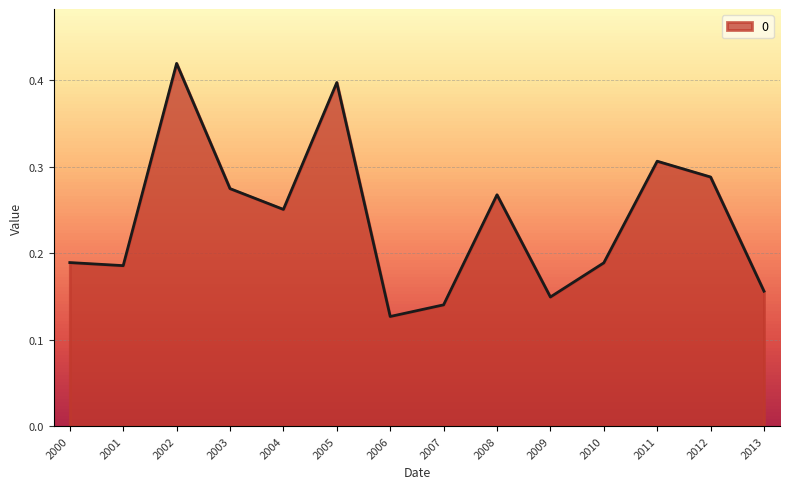

Between 2012 and 2013, which is larger?

2012